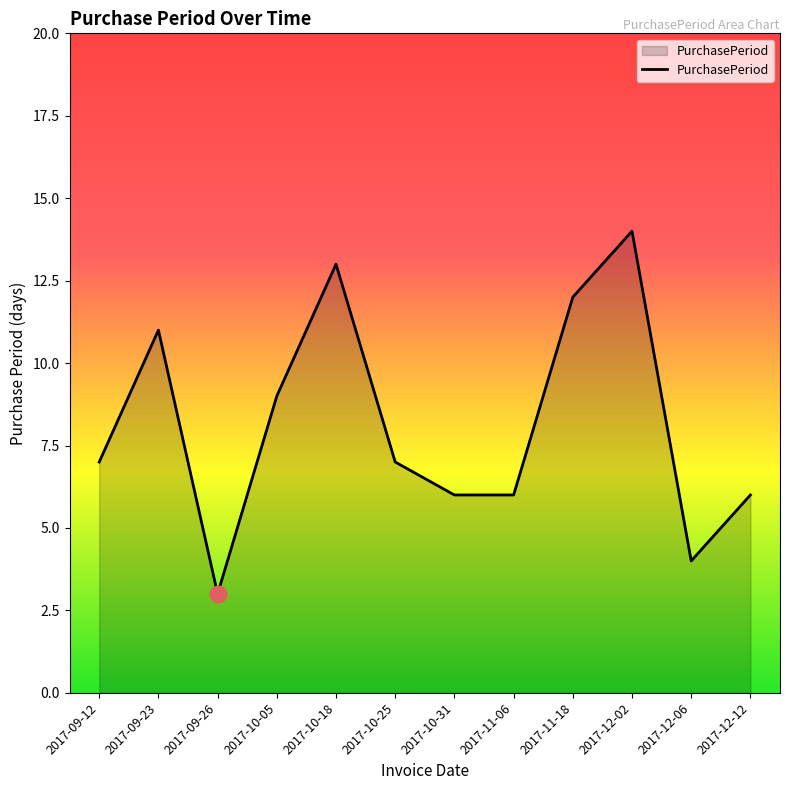

Reading left to right, transcribe all the data shown in this chart.

7	11	3	9	13	7	6	6	12	14	4	6